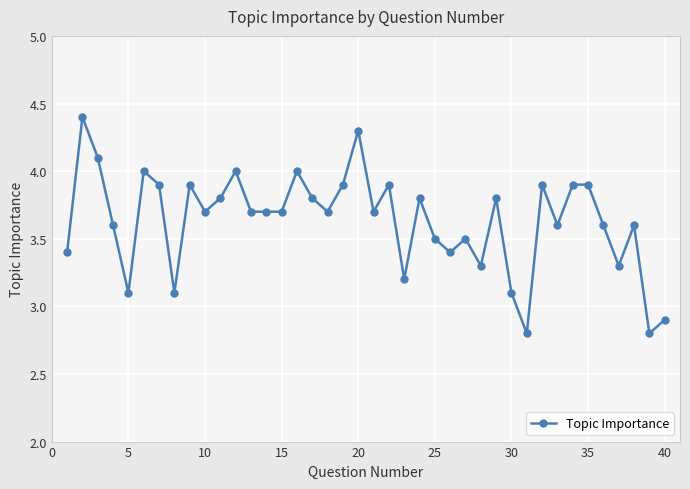

What is the smallest value displayed?

2.8